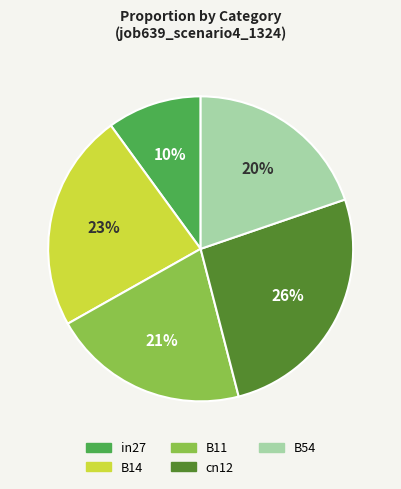

Is it true that B11 is 33% of the pie?

False